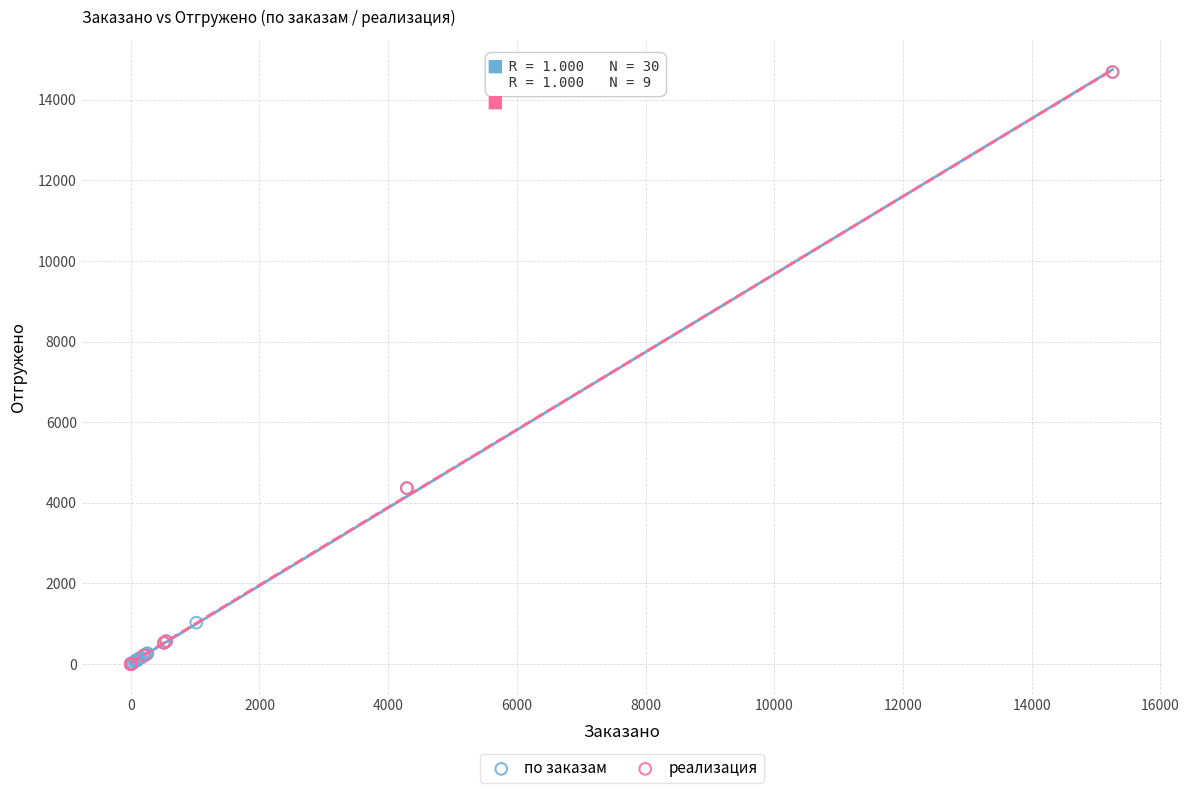

What are all the series names shown in the legend?

по заказам, реализация